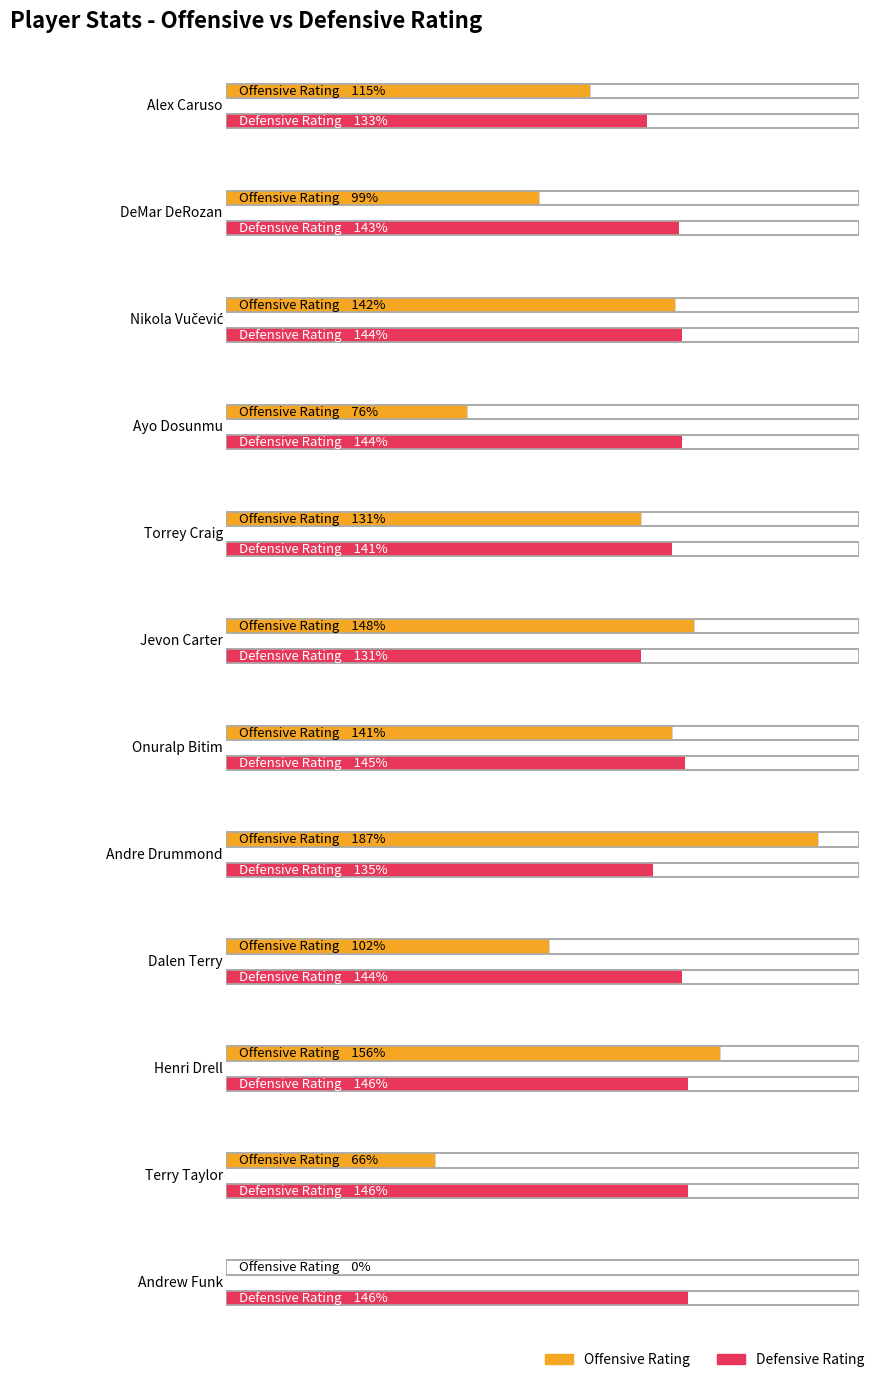

What is the label of the 12th bar from the right?

Alex Caruso